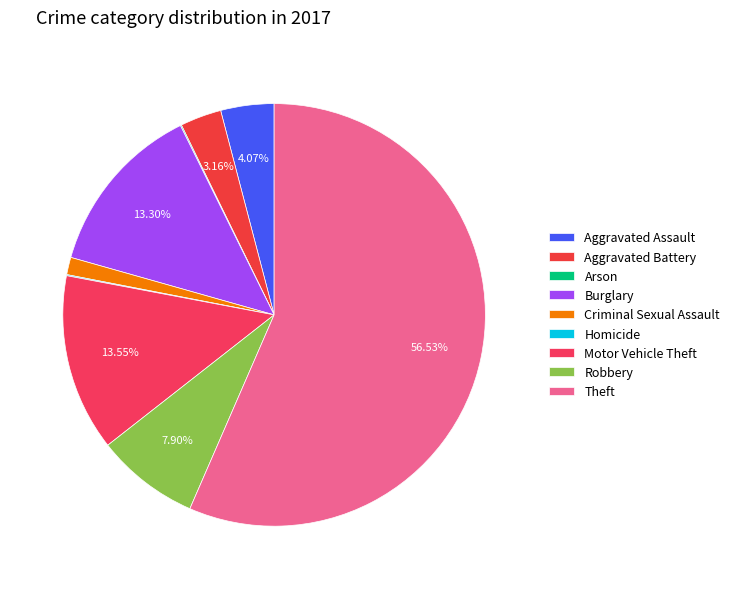

What percentage is the Motor Vehicle Theft slice, to the nearest percent?

14%